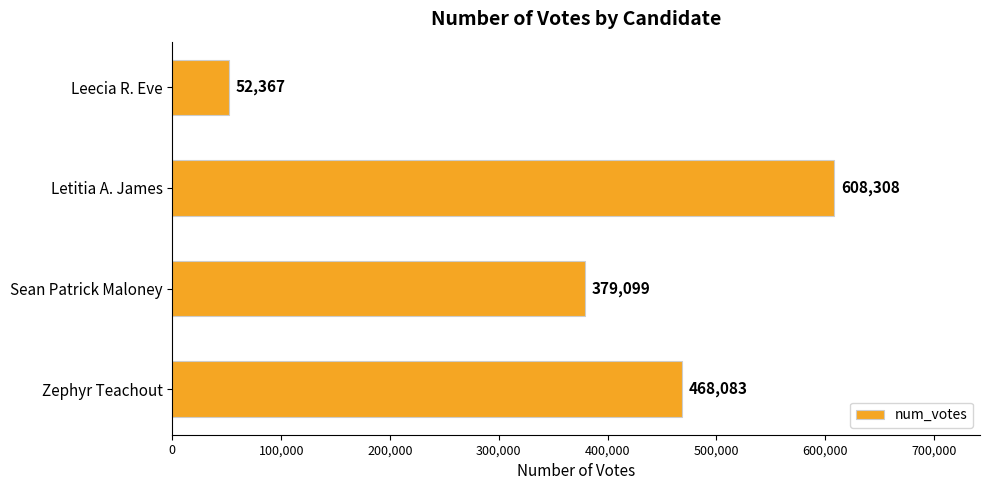

Count the values in the range 379099 to 608308.

3